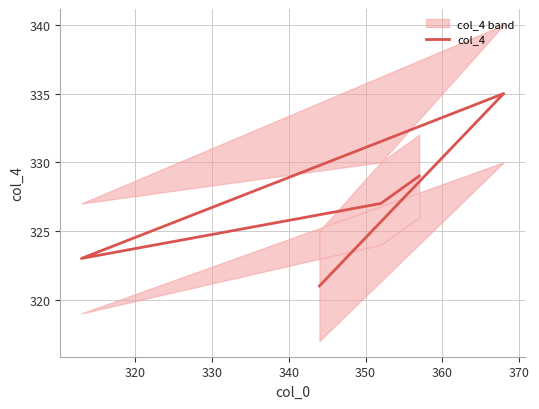

How many categories are shown in the chart?

5